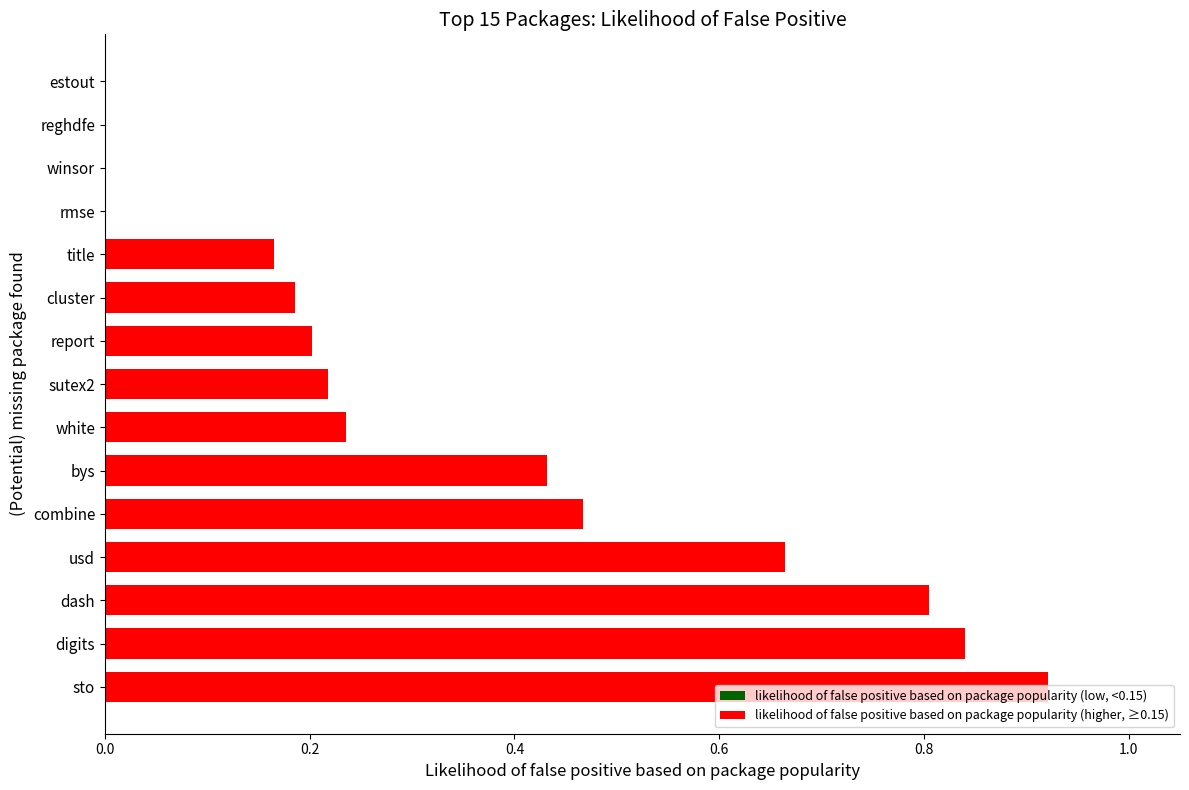

Are the bars horizontal?

Yes